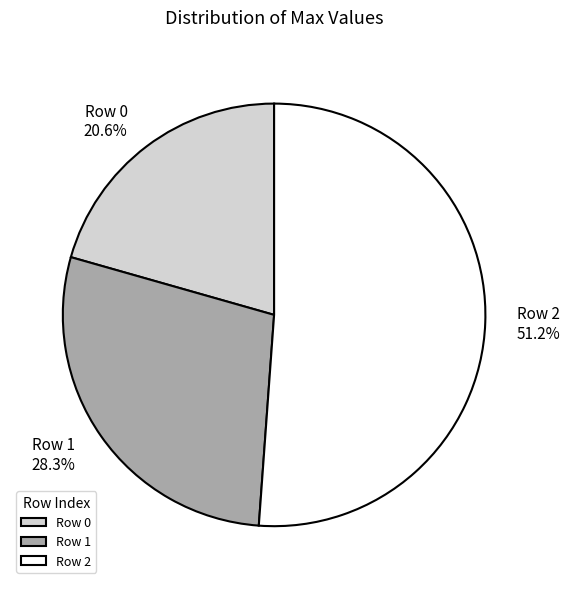

What is the largest slice in the pie chart?

Row 2